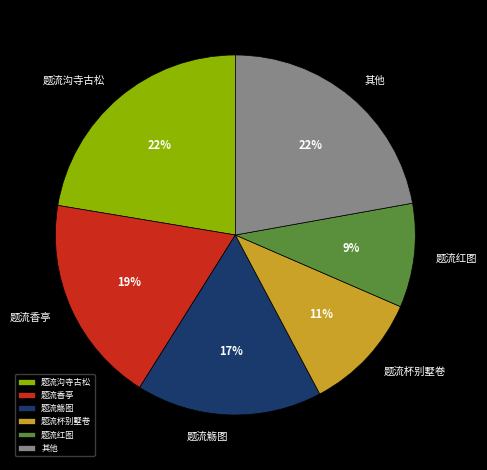

Which category has the smallest portion of the pie?

题流红图